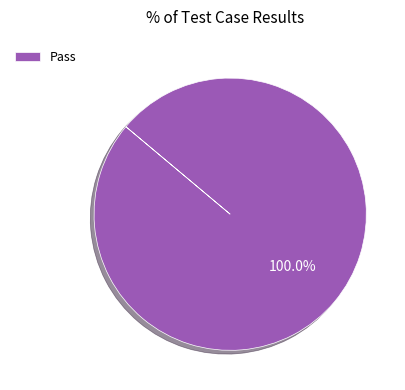

Rank the categories by value from lowest to highest.

Pass